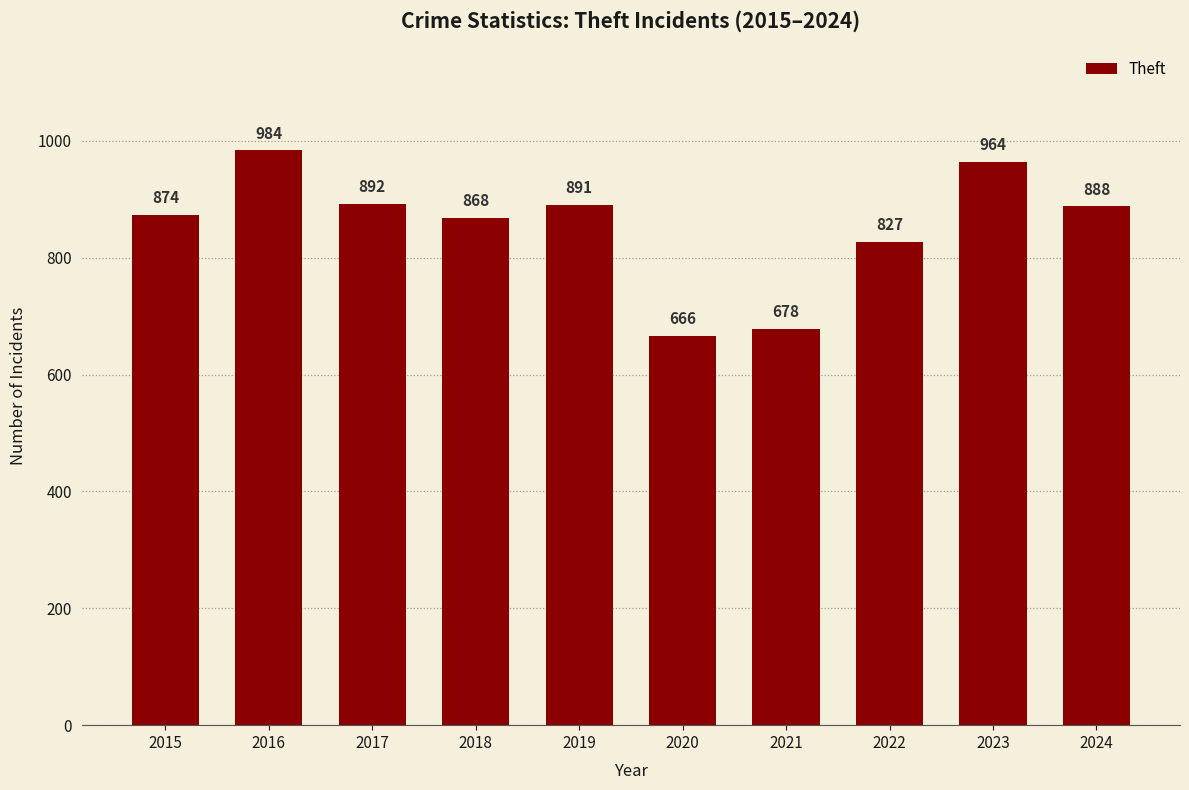

Between 2024 and 2017, which is larger?

2017